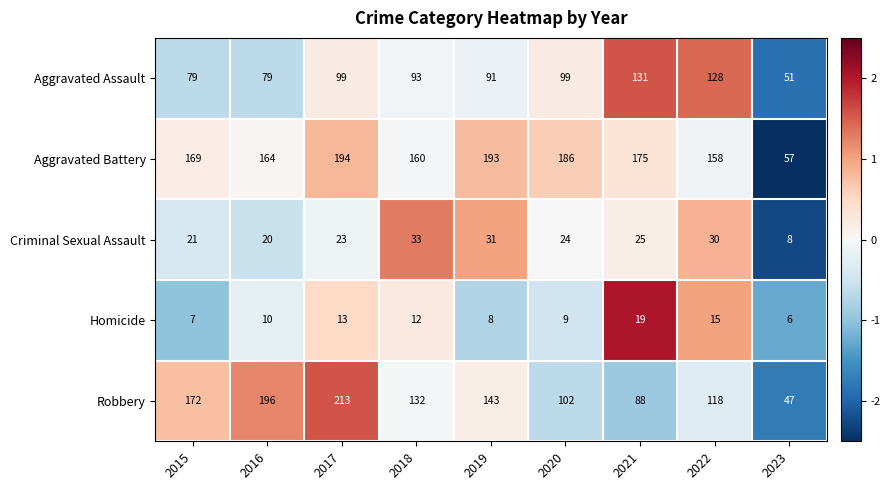

Which series has the largest range (max minus min)?

Robbery